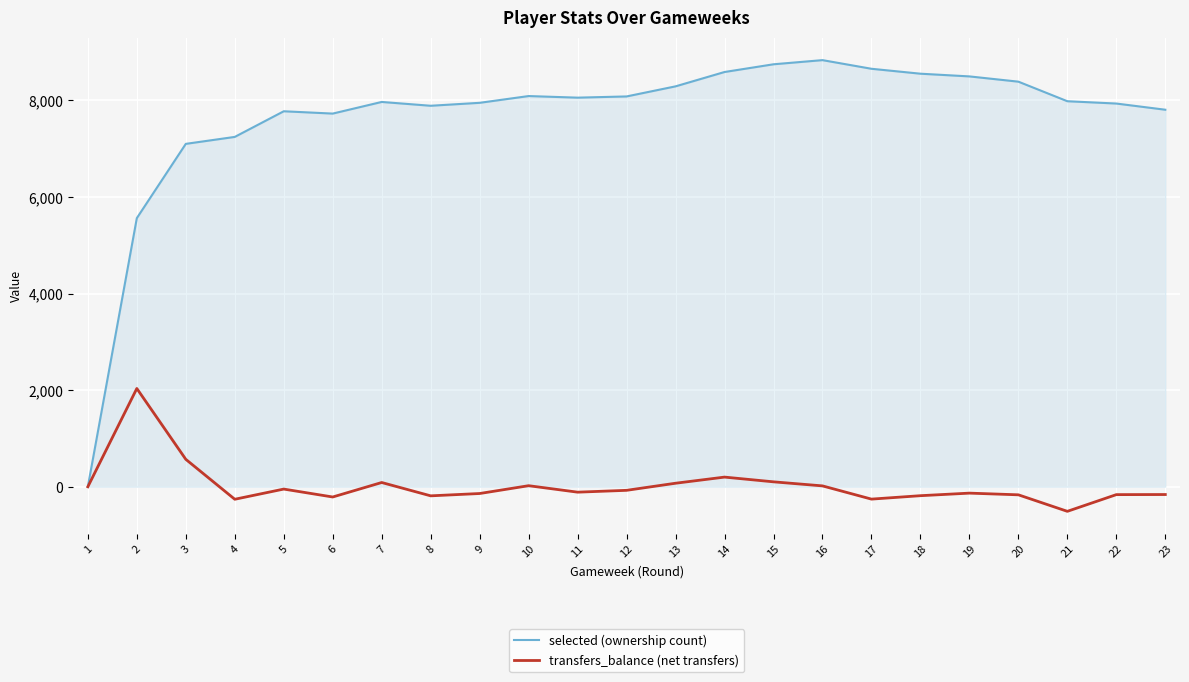

Which series changed the most between 4 and 9?

selected (ownership count)